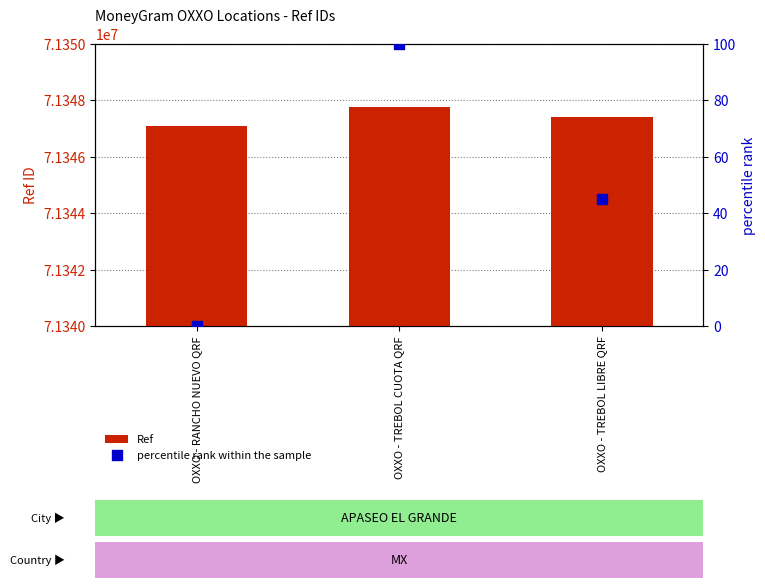

What are all the series names shown in the legend?

Ref, percentile rank within the sample